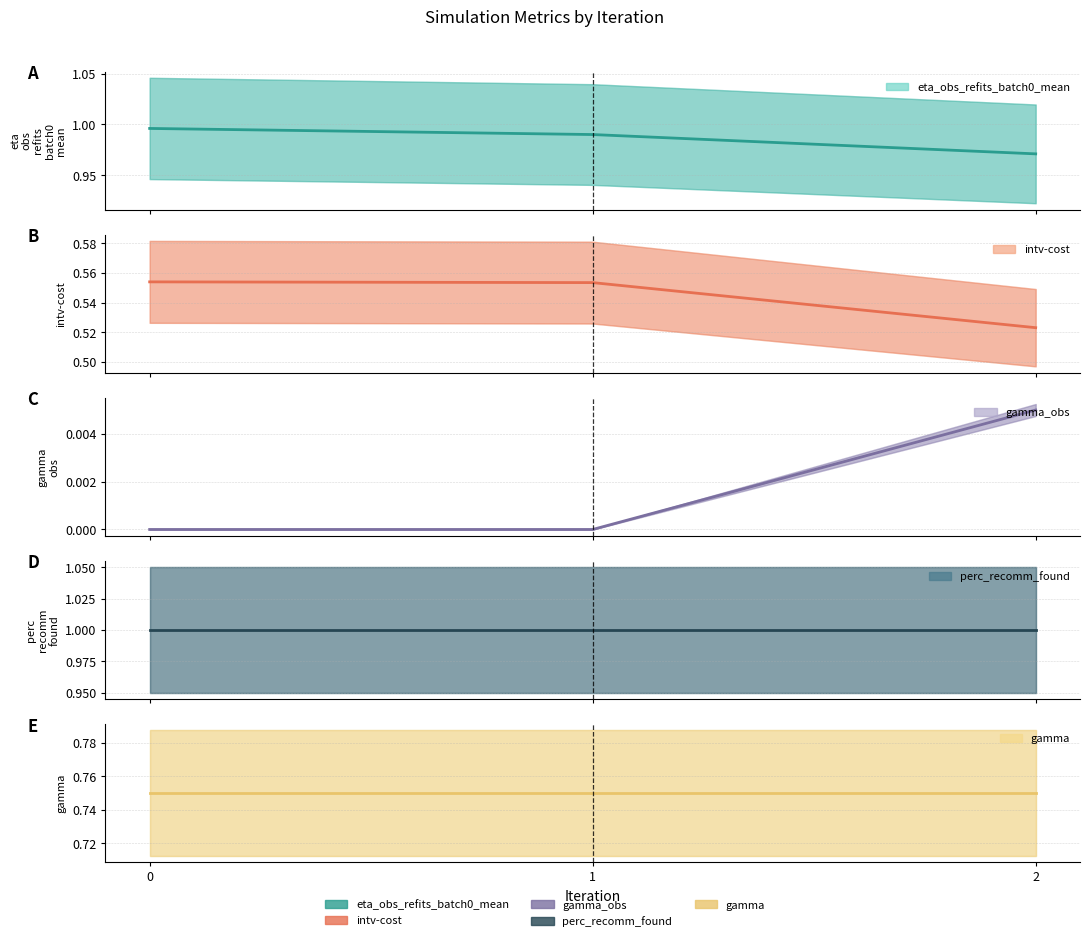

Rank the categories by intv-cost value from lowest to highest.

2, 1, 0